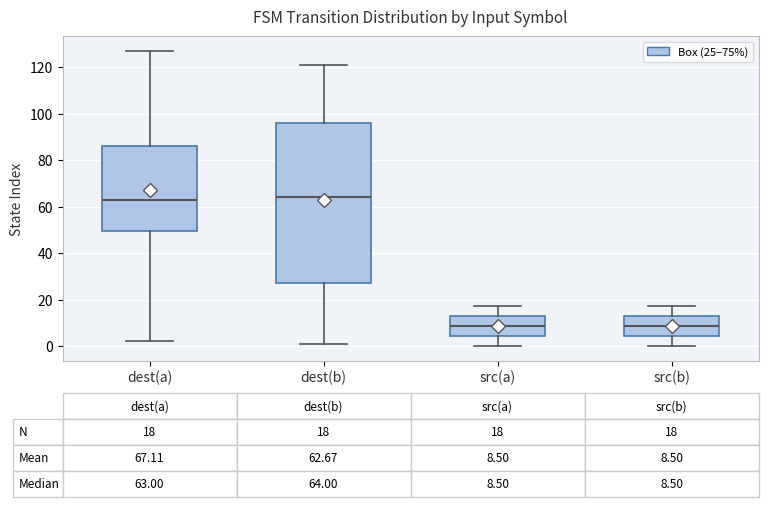

Which box is the tallest, from its lower edge to its upper edge?

dest(b)